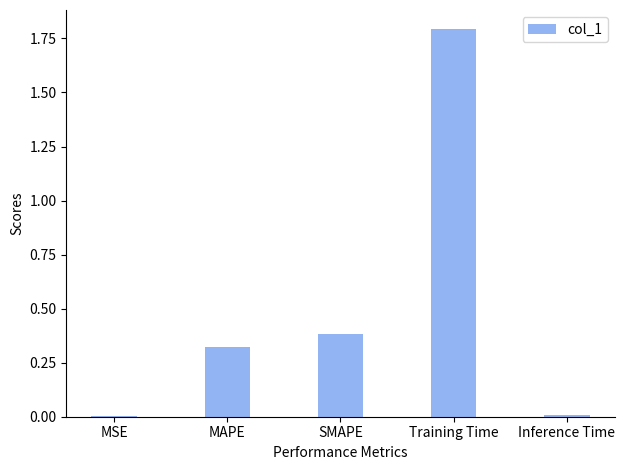

What is the maximum value shown in the chart?

1.8